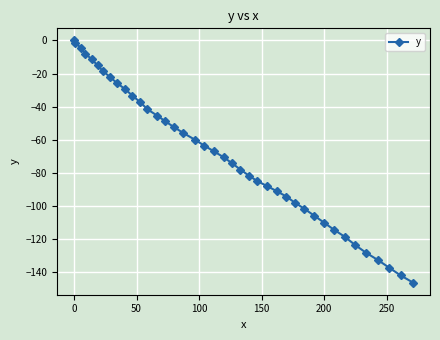

What is the smallest value displayed?

-146.4